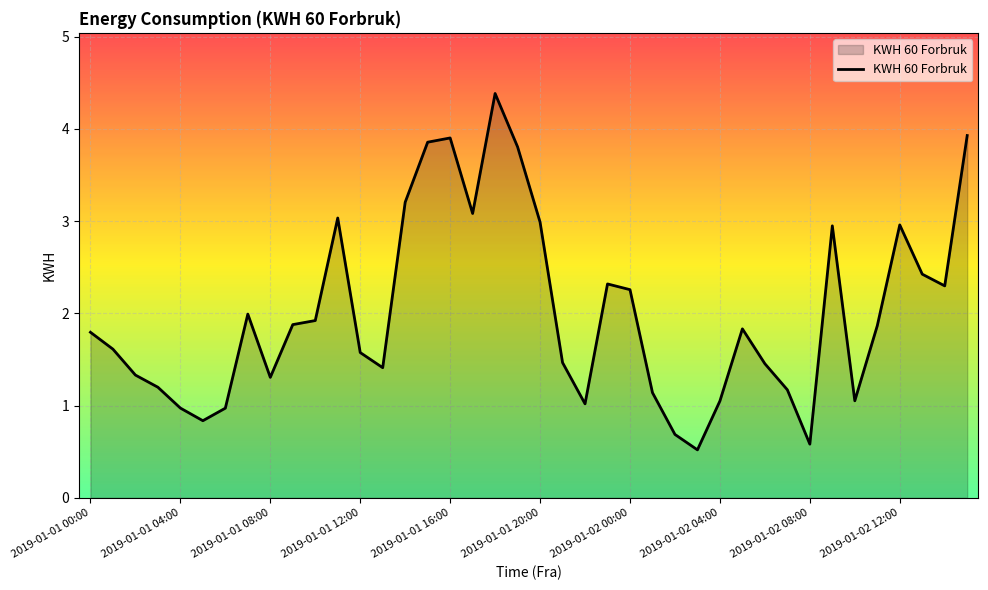

What is the minimum value shown in the chart?

0.5